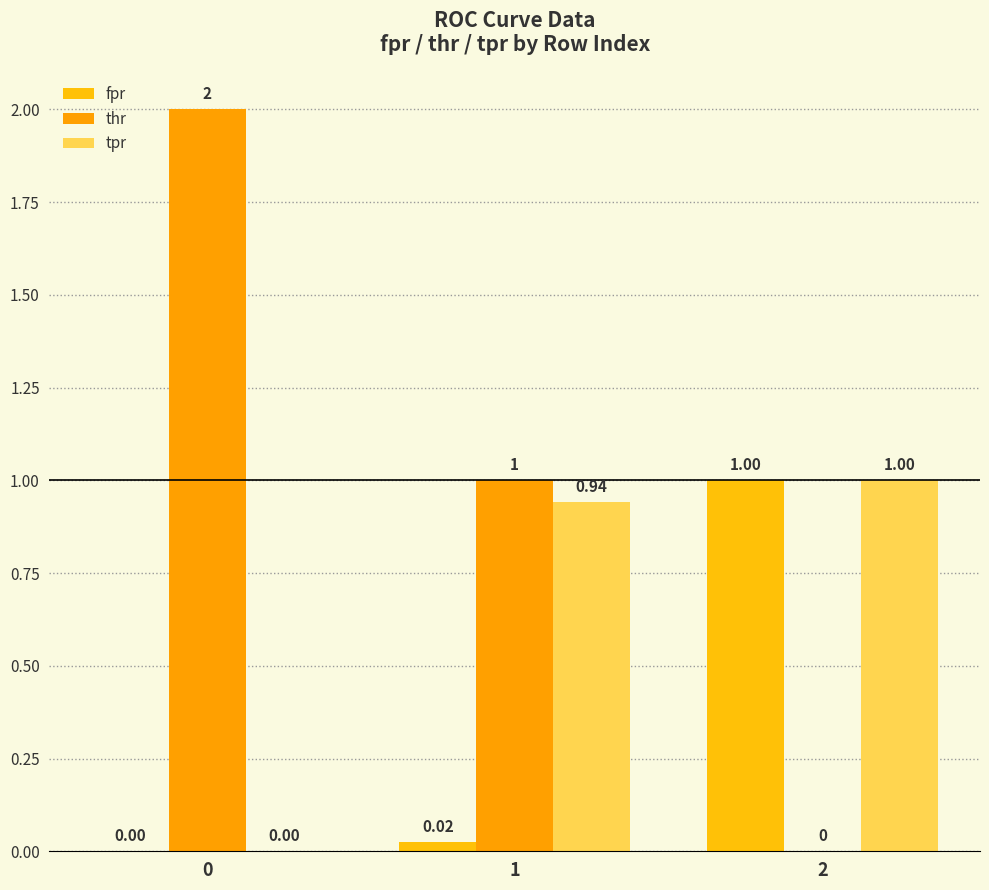

Are the bars grouped side by side (vs. stacked)?

Yes